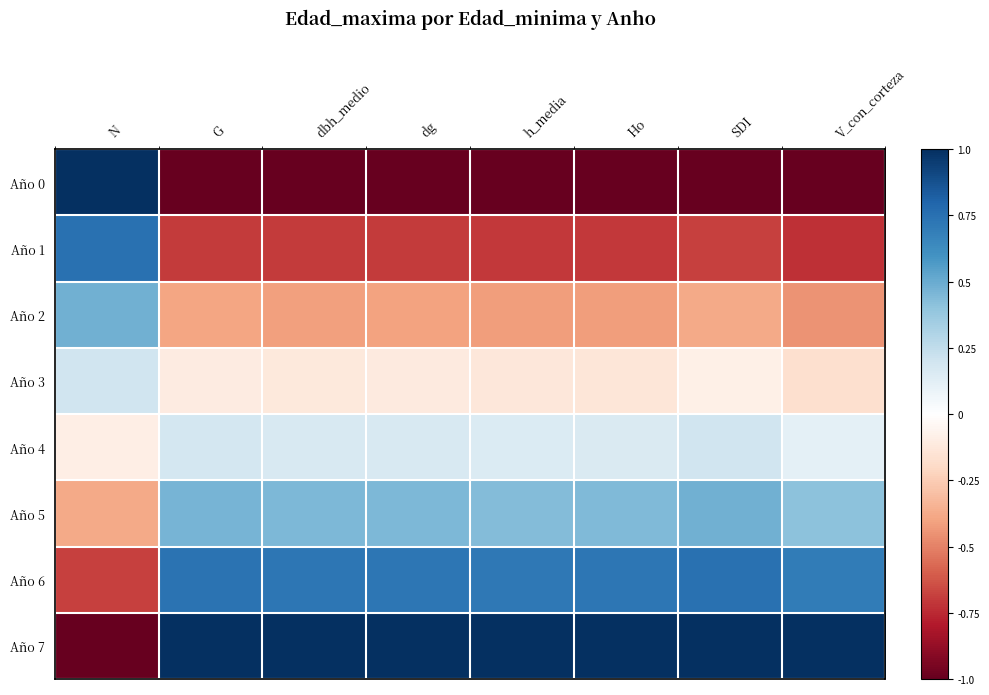

Which has a higher value, N or Ho?

N